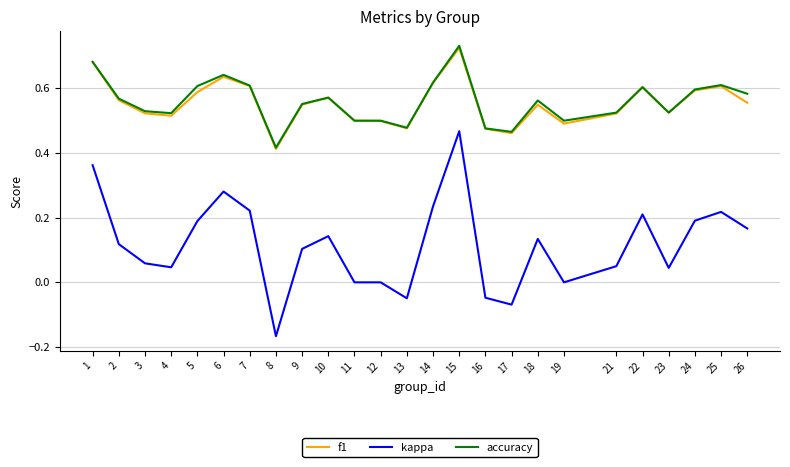

The f1 series shows 0.7 at 19. True or false?

False